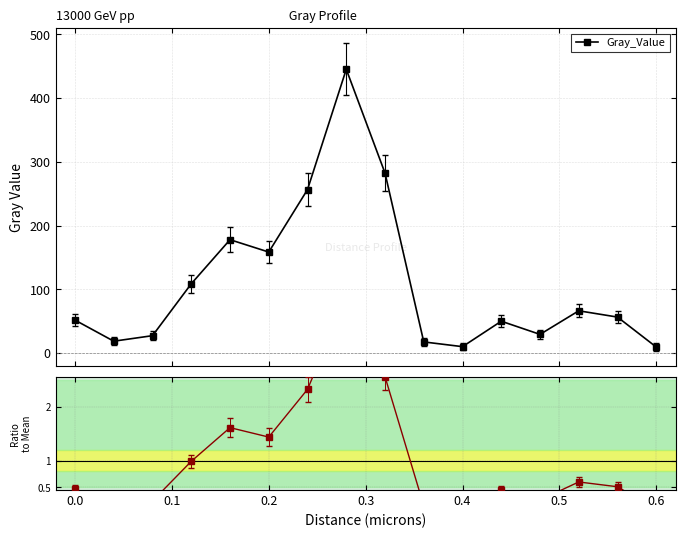

Is this an area chart (filled region under the line)?

No